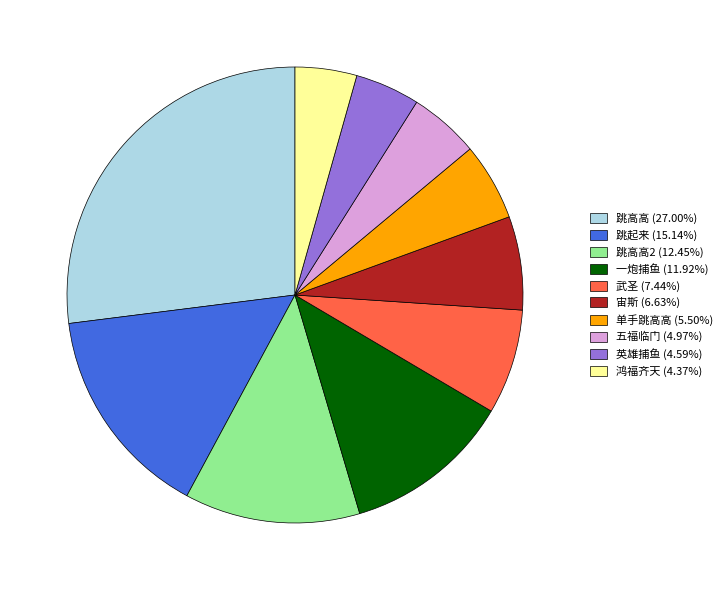

Is 鸿福齐天 (4.37%) the majority of the pie?

No